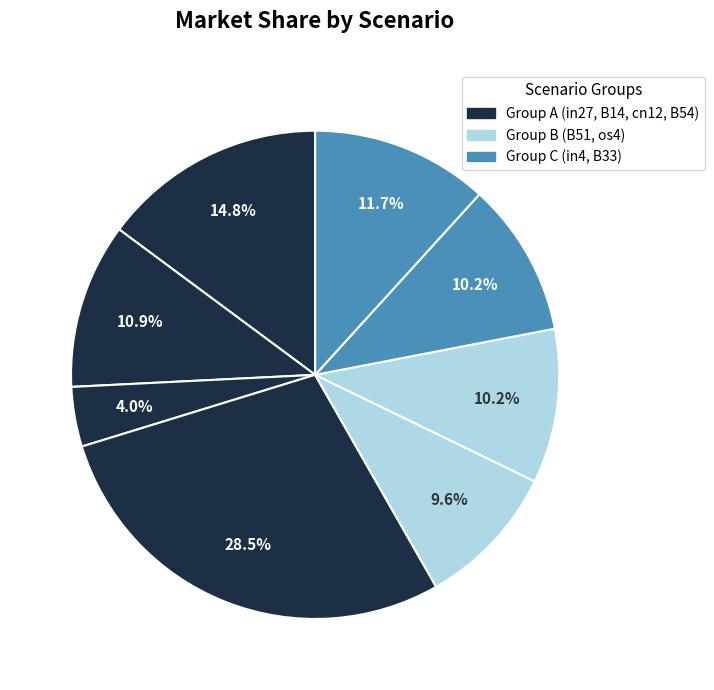

How many segments does this pie chart have?

8